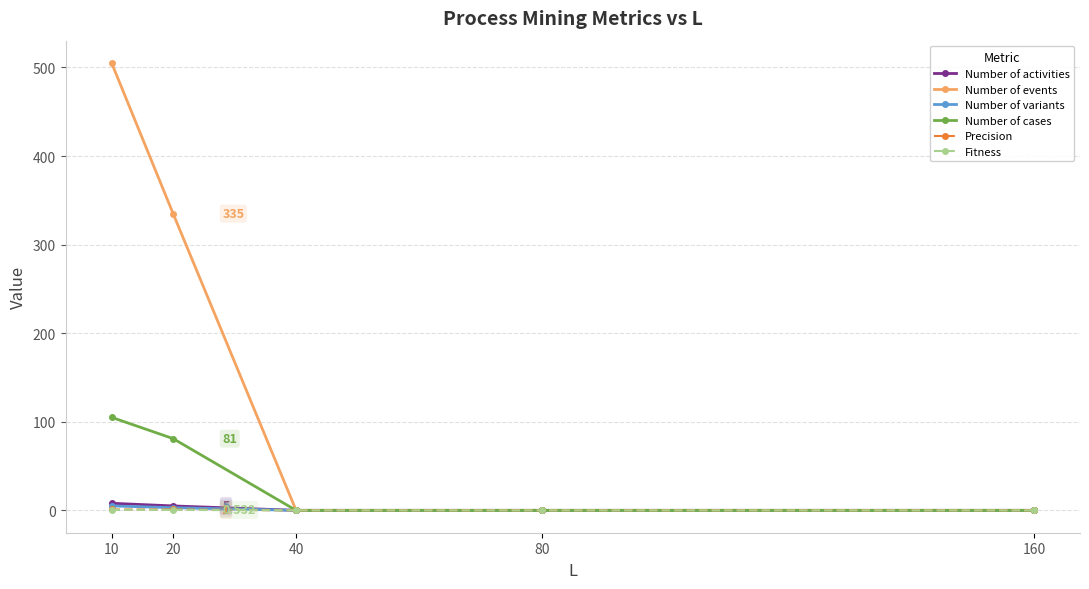

What are all the series names shown in the legend?

Number of activities, Number of events, Number of variants, Number of cases, Precision, Fitness